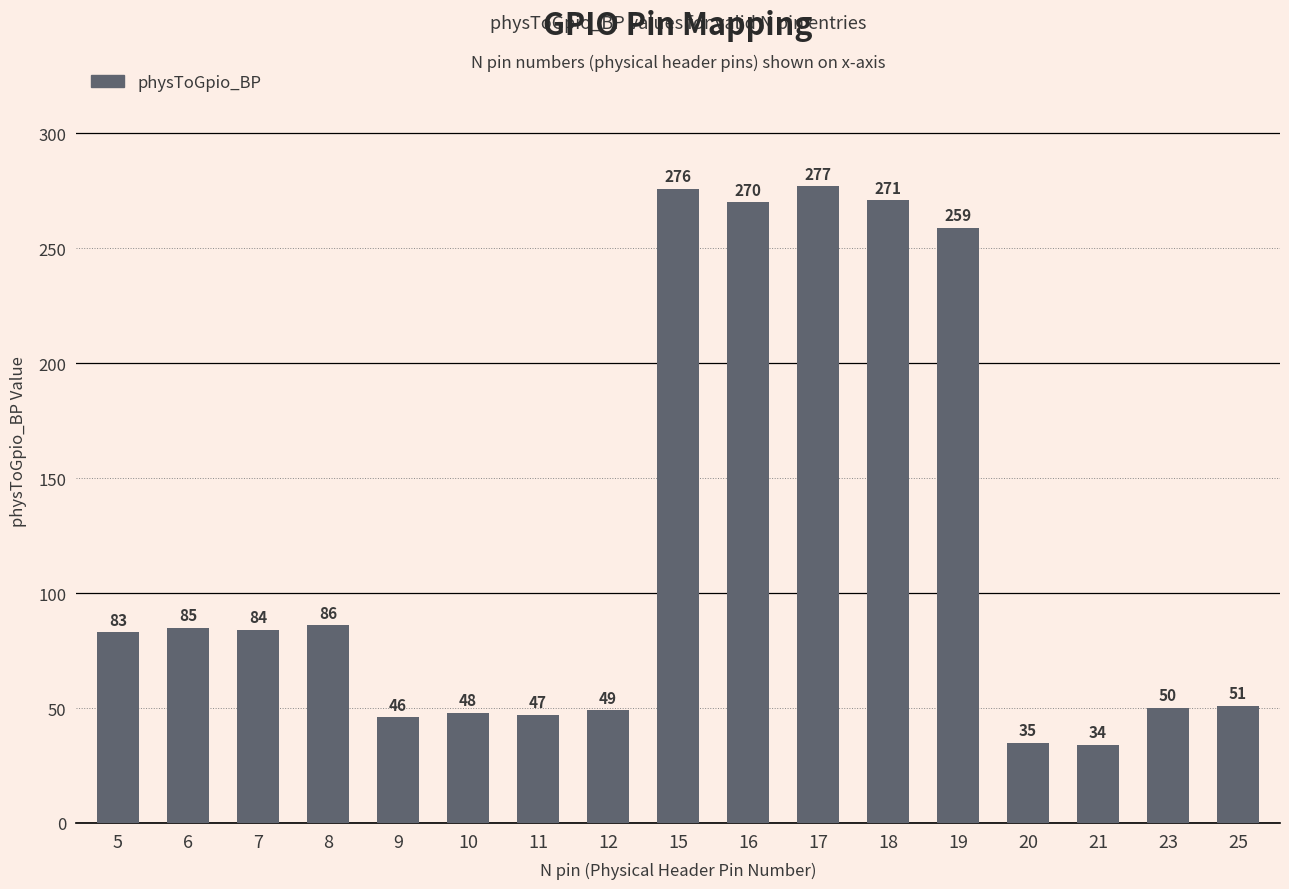

At which label is the value closest to 155?

8